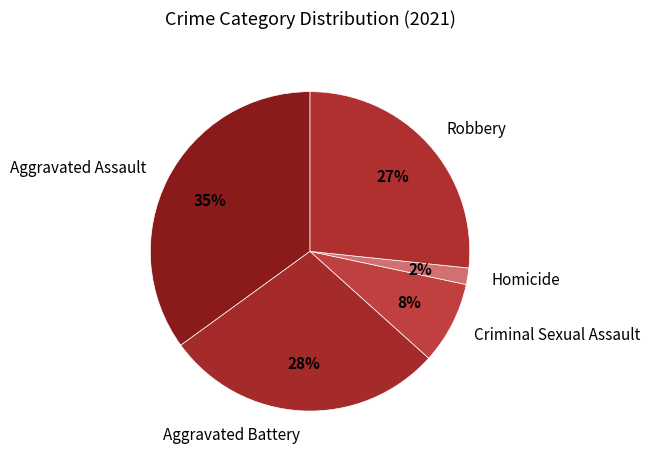

The Criminal Sexual Assault slice represents 8% of the pie. True or false?

True